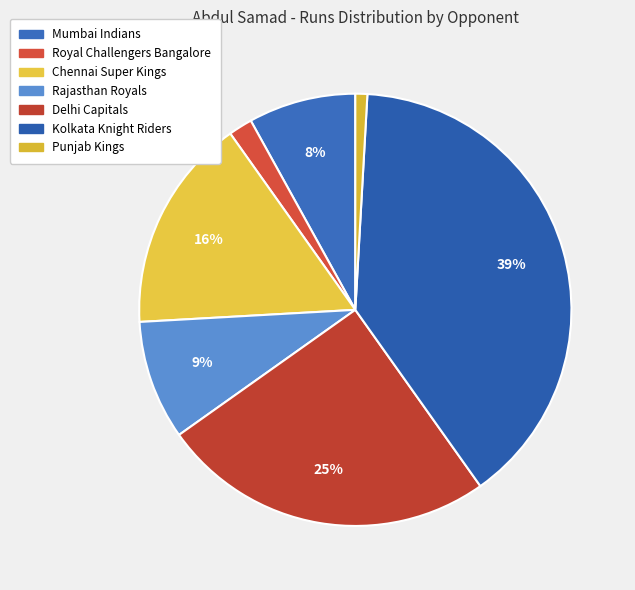

Is it true that Rajasthan Royals is 1% of the pie?

False